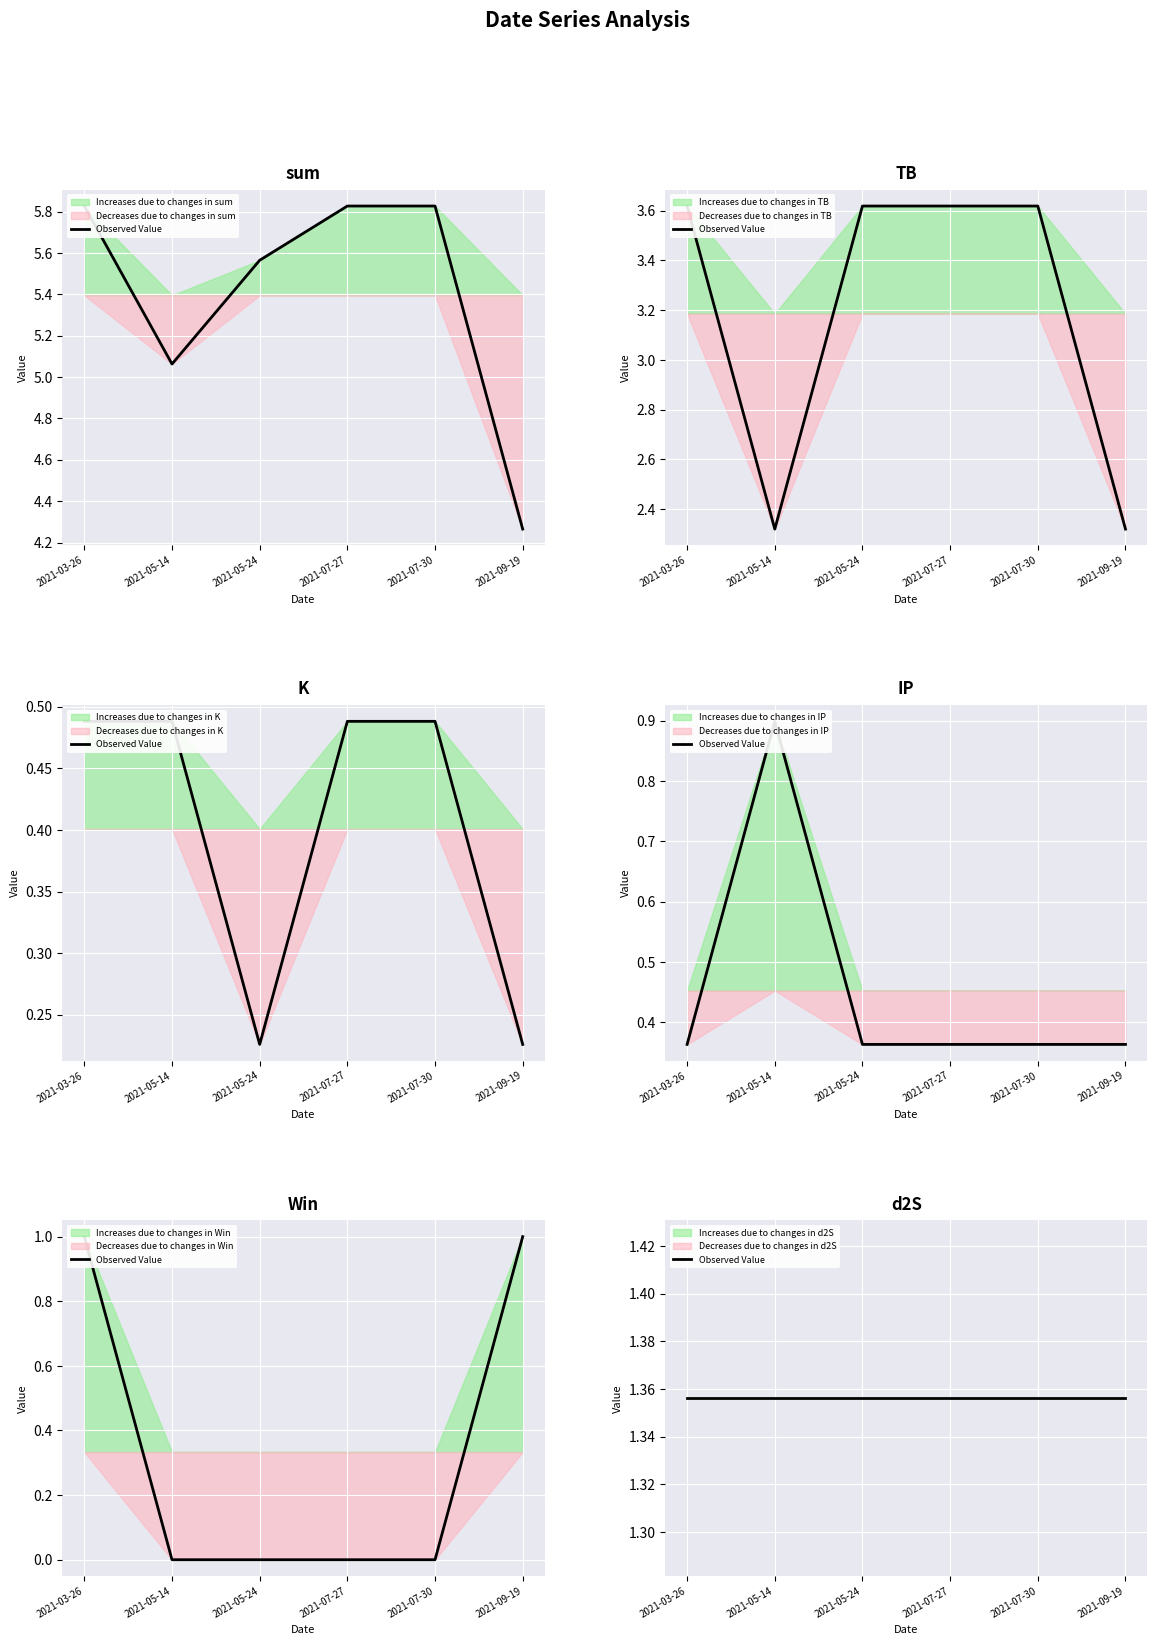

Which category has the lowest value across all series?

2021-05-14